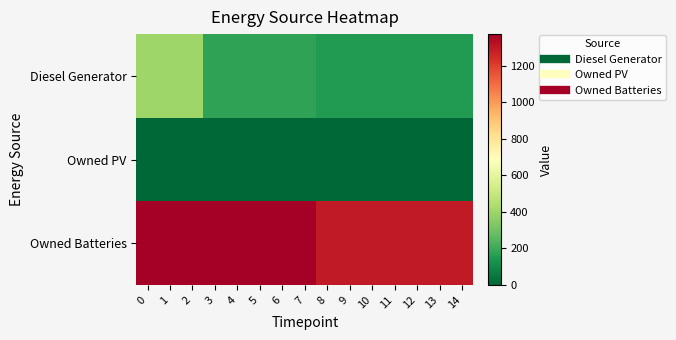

Which series has the largest total across all categories?

Owned Batteries